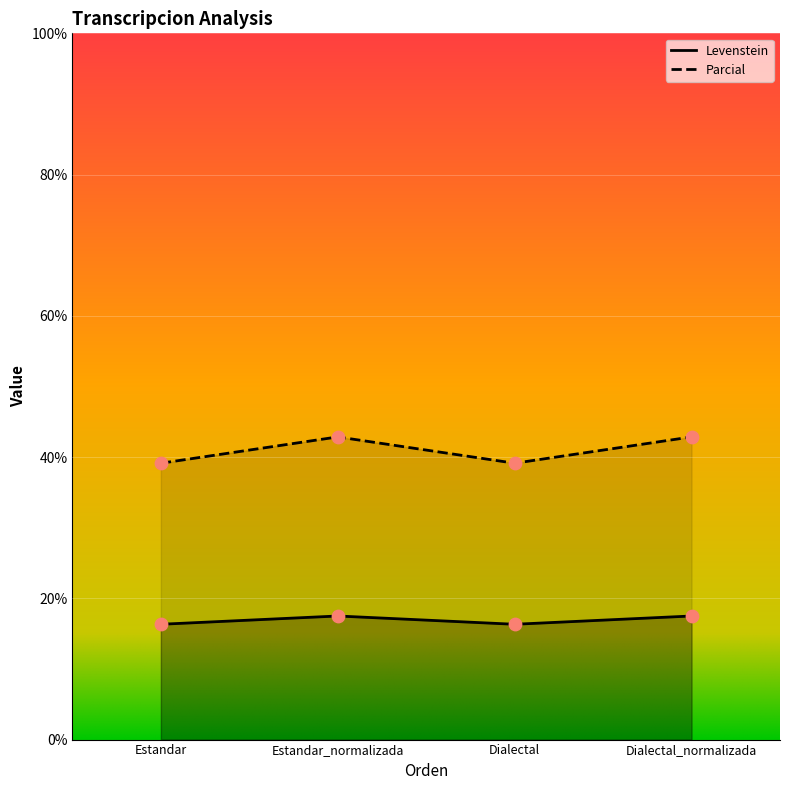

Which series contains the lowest Y value?

Levenstein